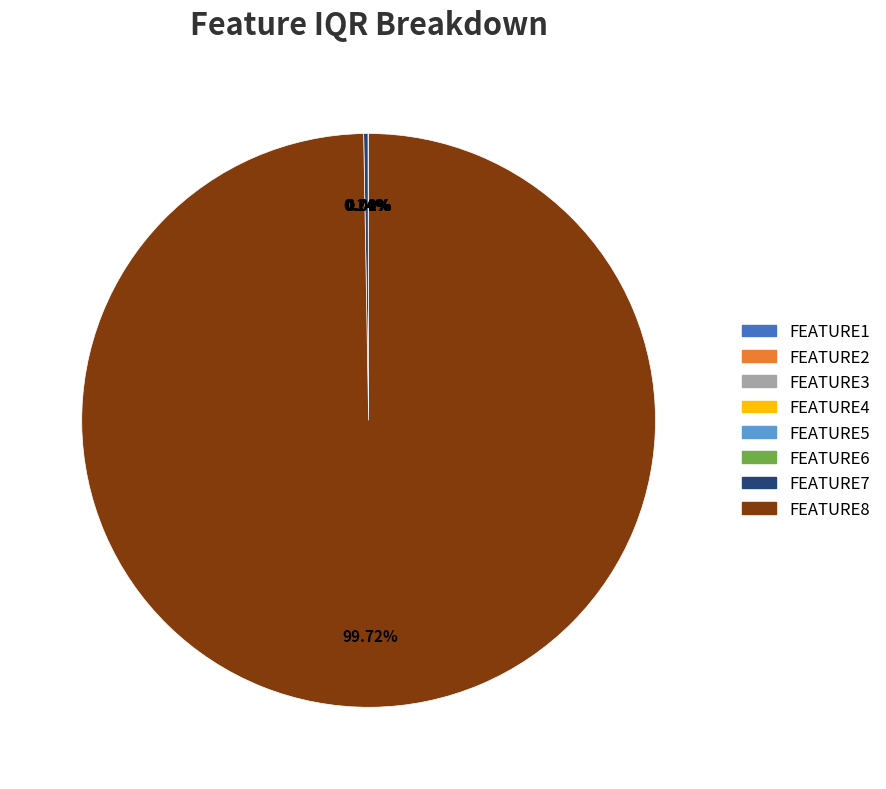

Does FEATURE8 account for over 50% of the chart?

Yes